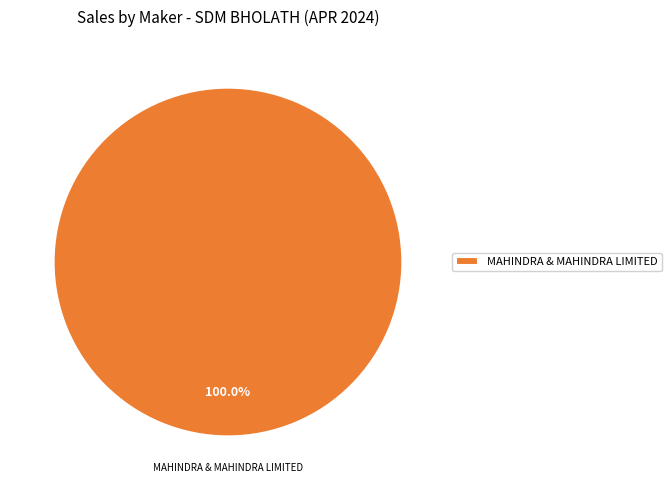

Count the number of slices in the pie.

1